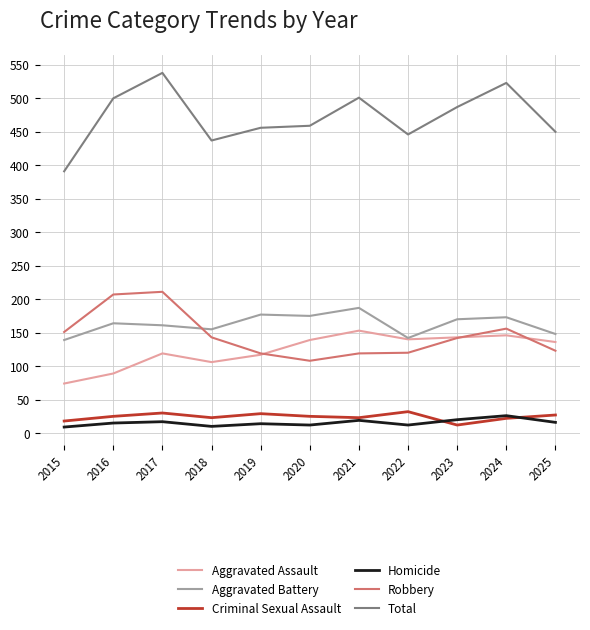

What is the maximum value shown in the chart?

538